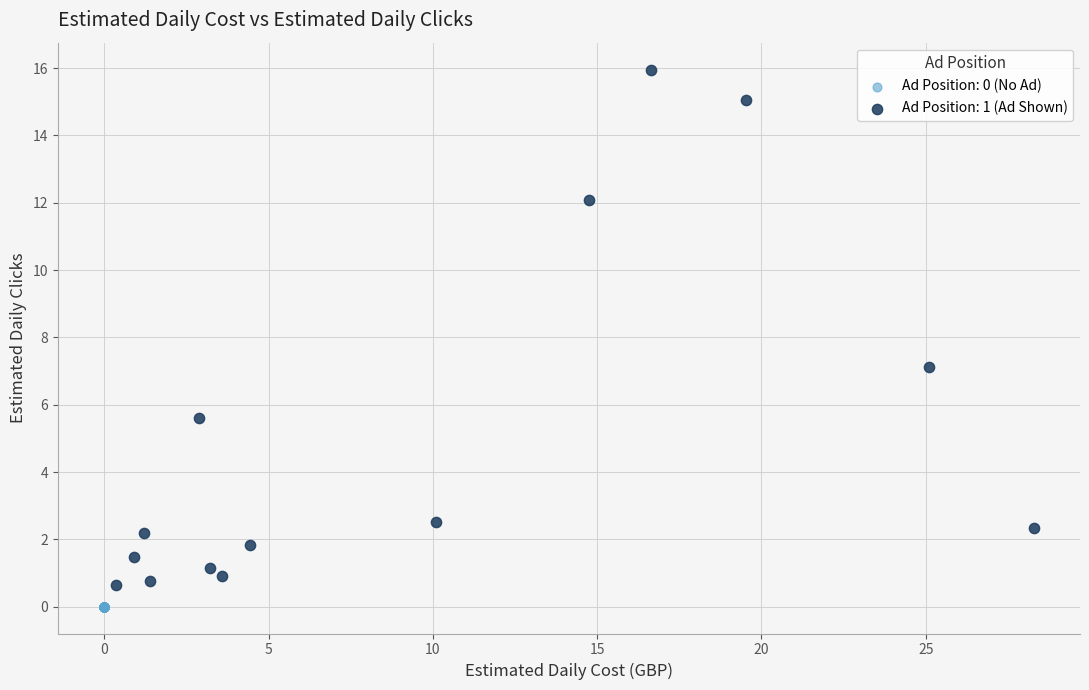

Which series contains the highest Y value?

Ad Position: 1 (Ad Shown)